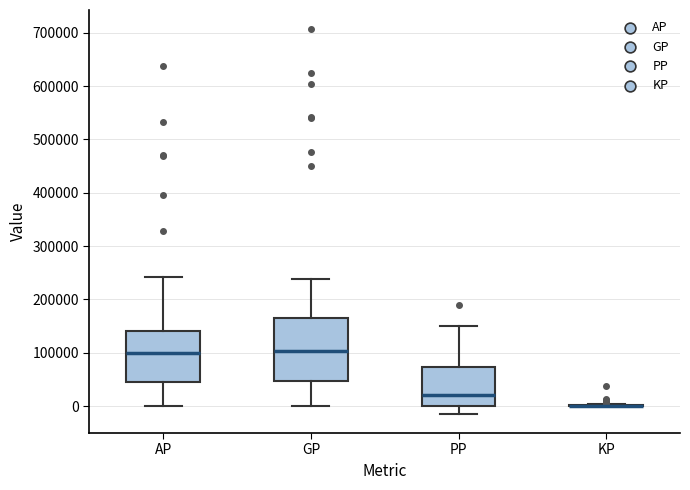

Reading left to right, transcribe this box plot: for each box, give where its median line is, the range the box spans, and where its two whiskers end, as read against the y-axis. The values are not printed on the chart, so give them approximately, as read against the axis.

AP: median 100000, box 50000 to 140000, whiskers 0 to 240000
GP: median 100000, box 50000 to 170000, whiskers 0 to 240000
PP: median 20000, box 0 to 70000, whiskers -10000 to 150000
KP: box collapsed to a line at 0, whiskers 0 to 0